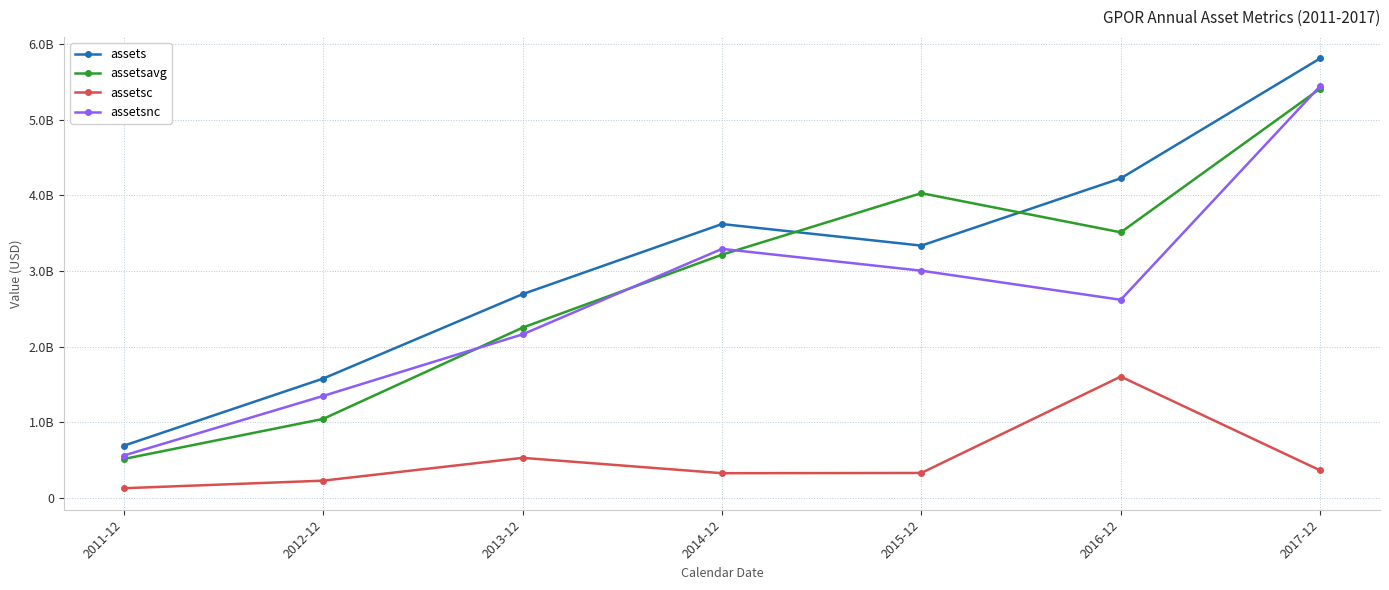

At which category does assetsnc reach its first local peak?

2014-12